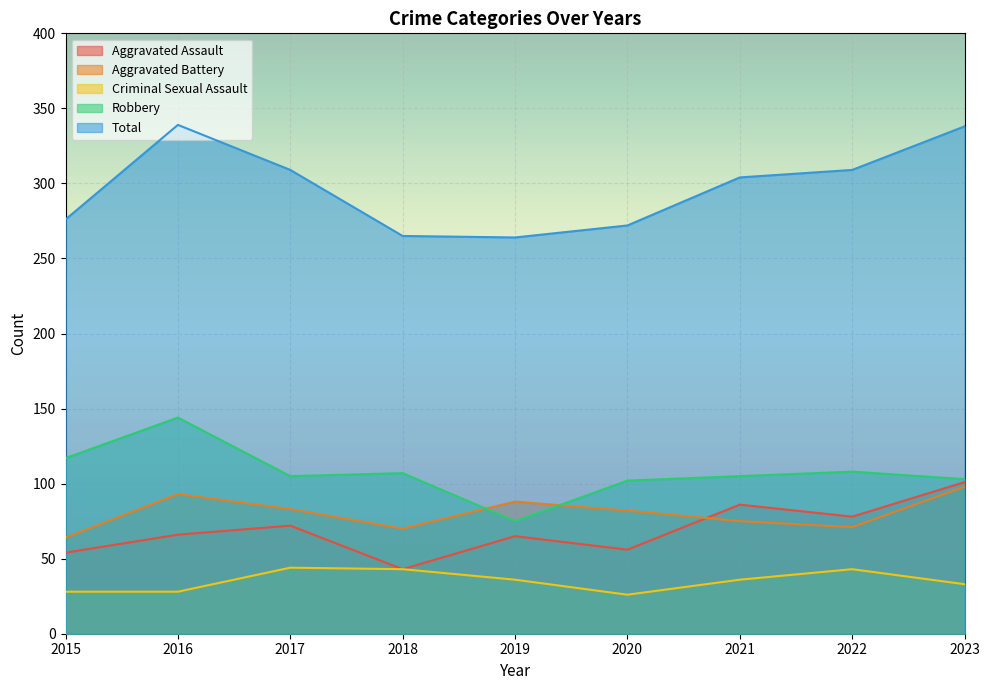

Where do Aggravated Assault and Aggravated Battery first cross each other?

2020 and 2021